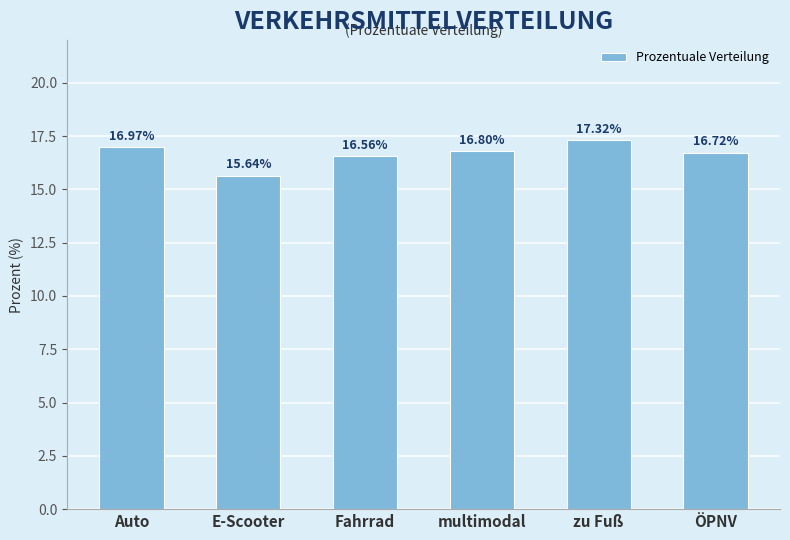

What is the sum of the values at multimodal and E-Scooter?

32.4